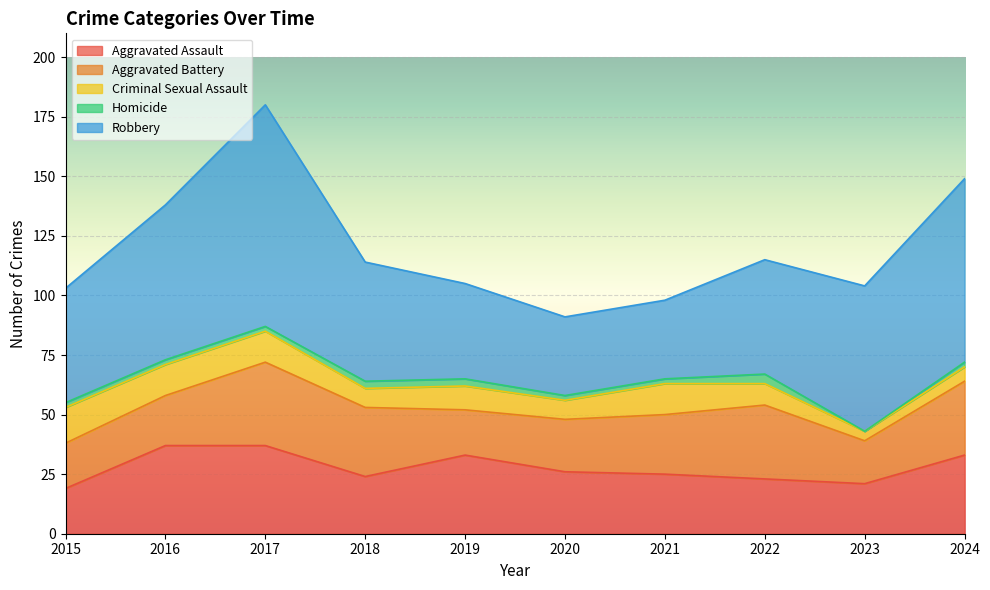

How many interior local valleys does the Aggravated Assault series have?

2